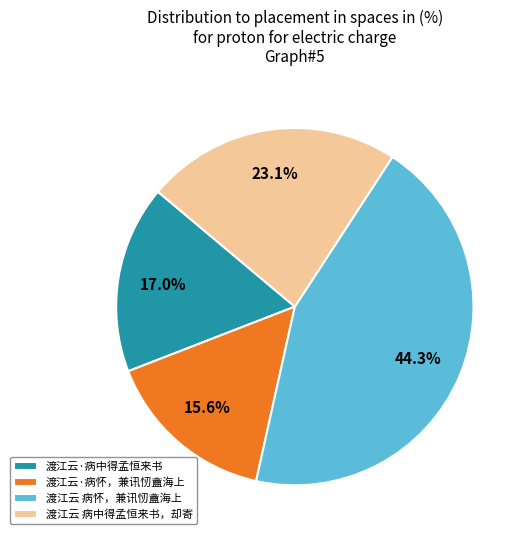

The 渡江云·病中得孟恒来书 slice represents 17% of the pie. True or false?

True